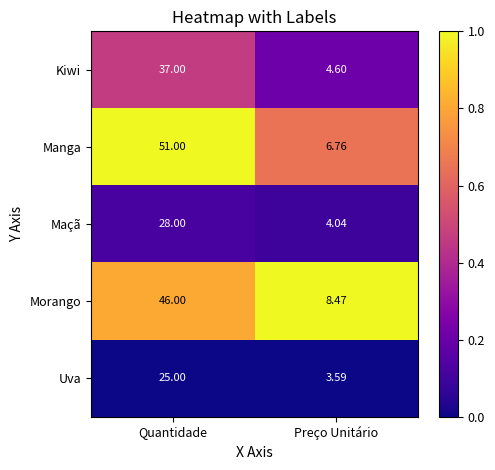

Rank the categories by Uva value from highest to lowest.

Quantidade, Preço Unitário